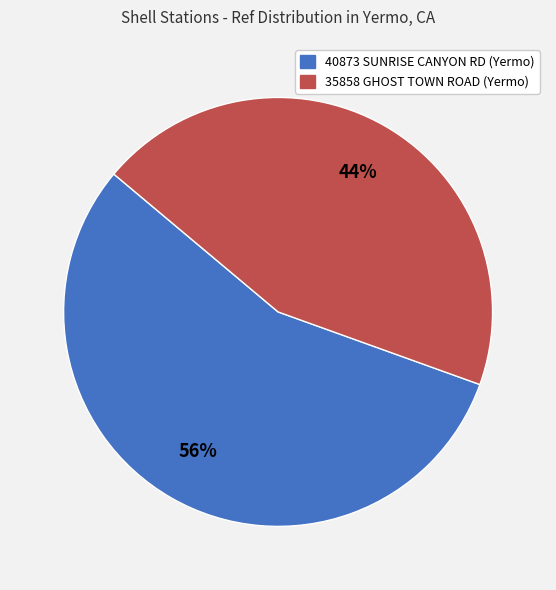

What is the largest slice in the pie chart?

40873 SUNRISE CANYON RD (Yermo)